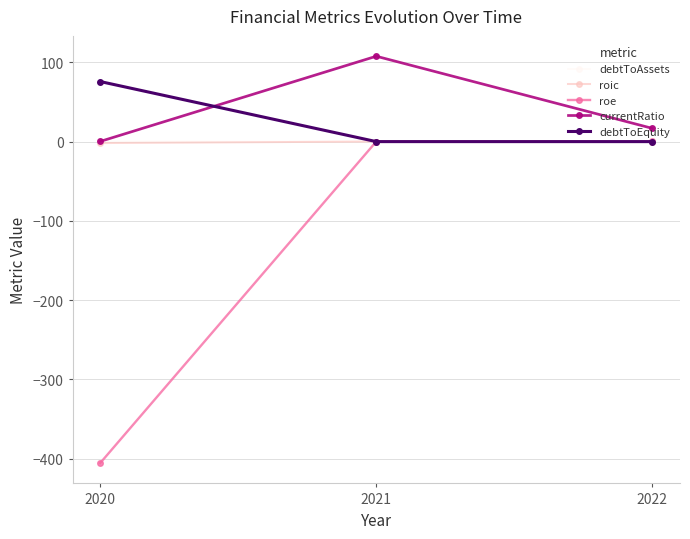

At which category is the sum across all series the highest?

2021